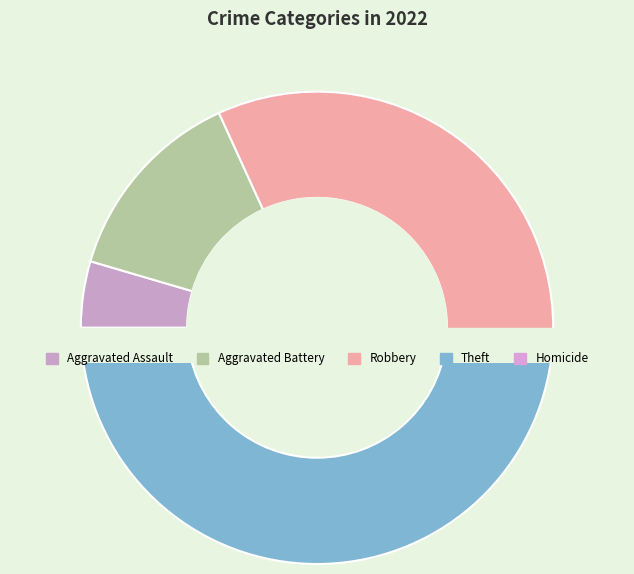

Does any single category account for the majority?

No